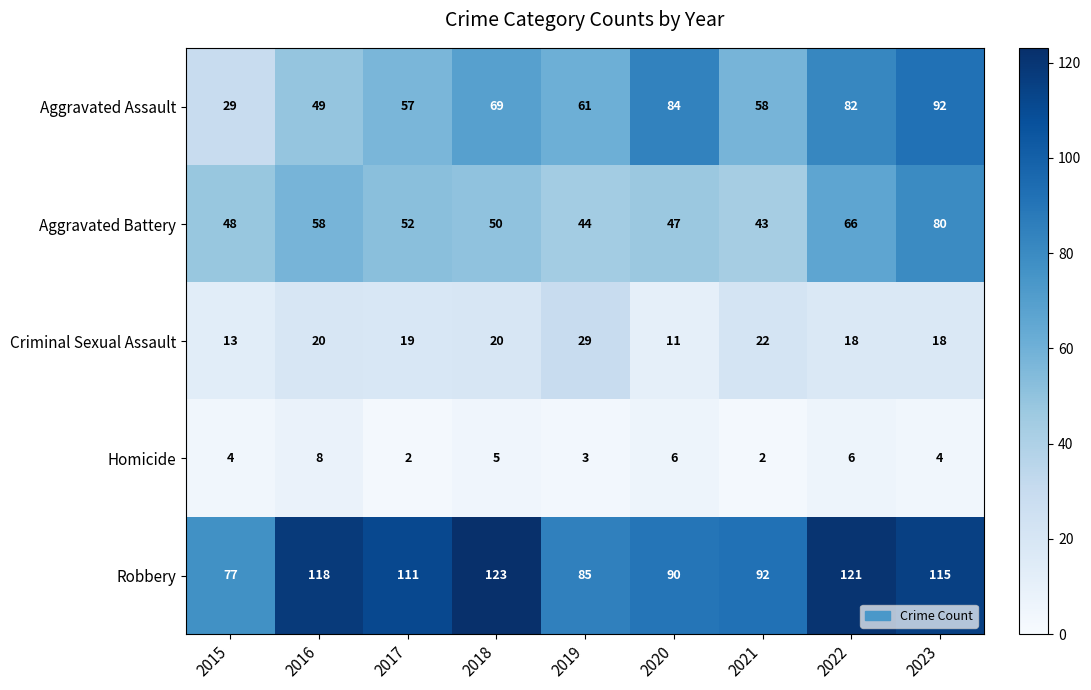

At which label is Homicide closest to 5?

2018